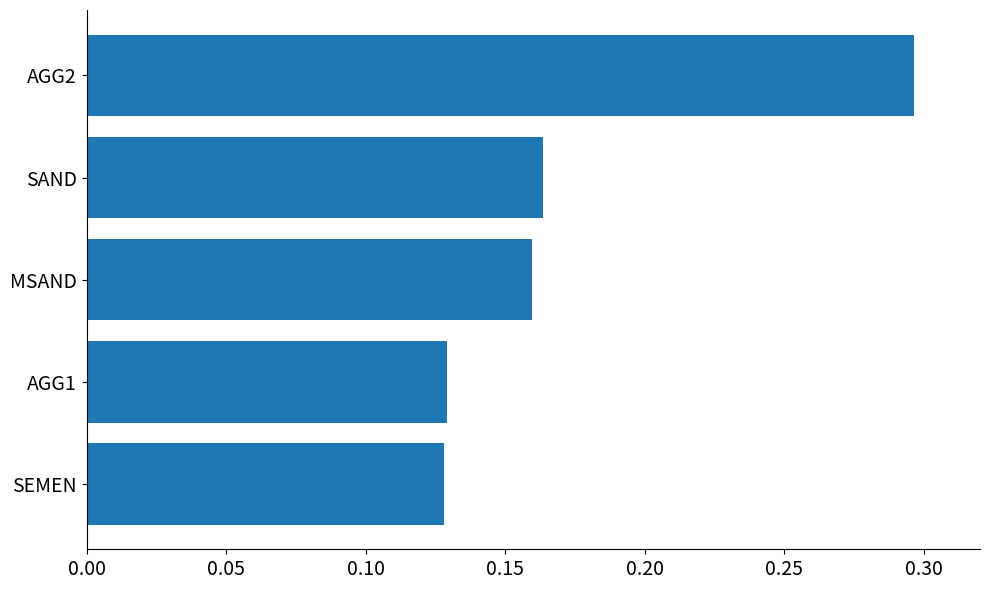

What is the sum of all values?

0.9